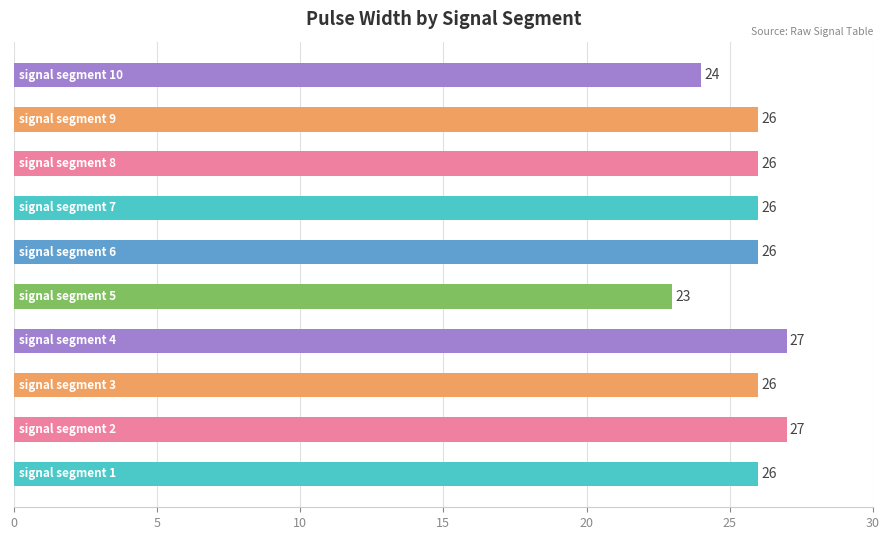

Count the values in the range 26 to 27.

8